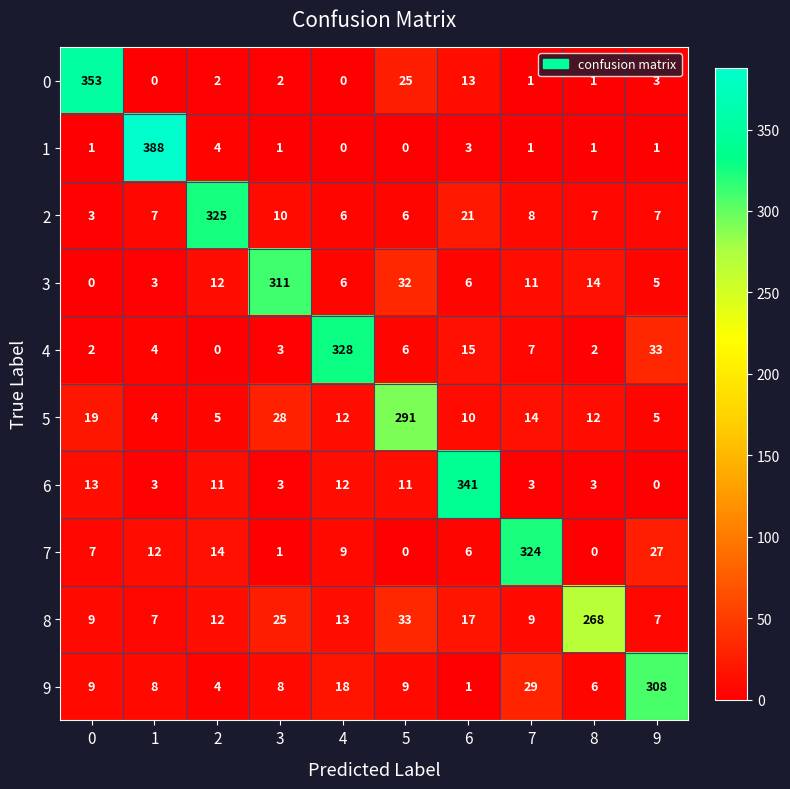

What is the sum of the 2 values at 4 and 3?

16